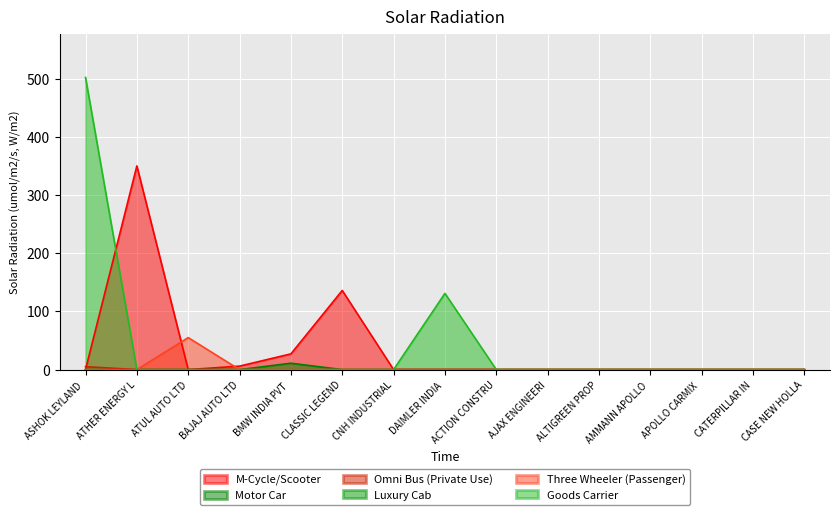

Which category has the highest value across all series?

ASHOK LEYLAND 